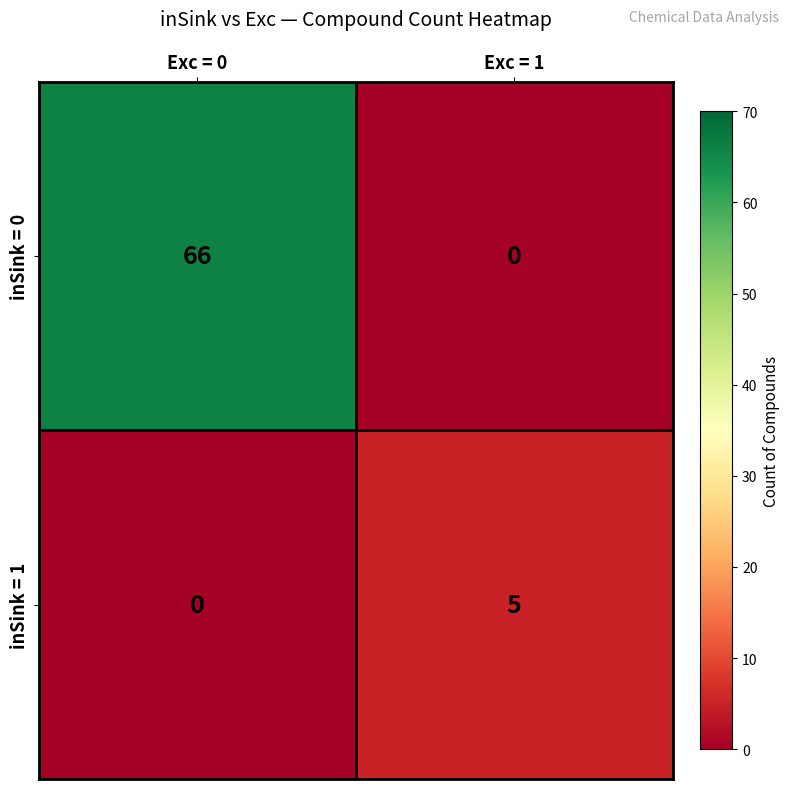

List the series in order of their overall mean, lowest first.

inSink = 1, inSink = 0